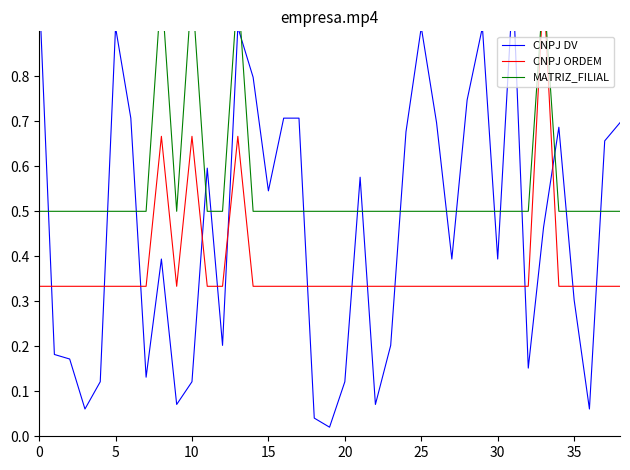

Which series has the largest total across all categories?

MATRIZ_FILIAL